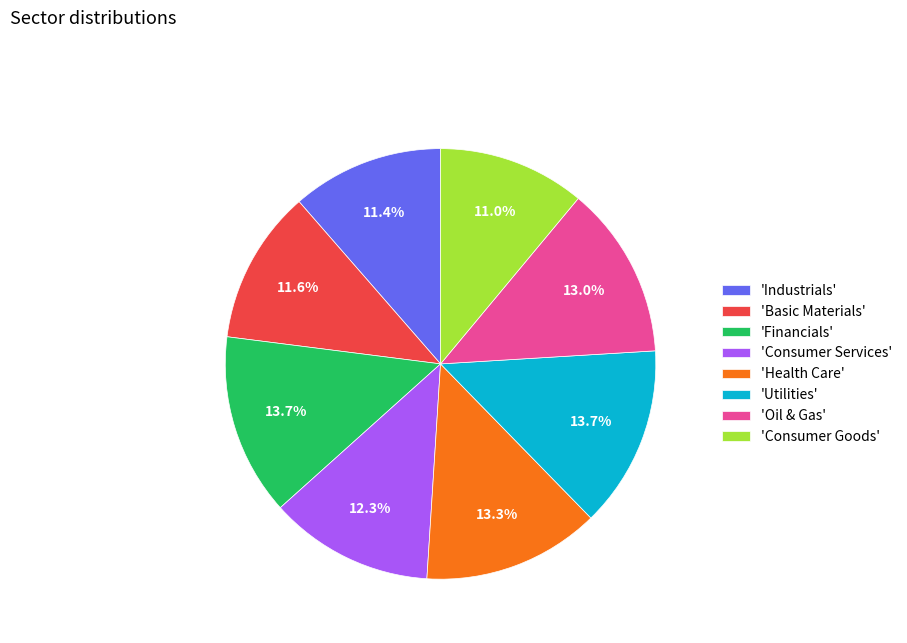

Does 'Industrials' represent more than half of the total?

No